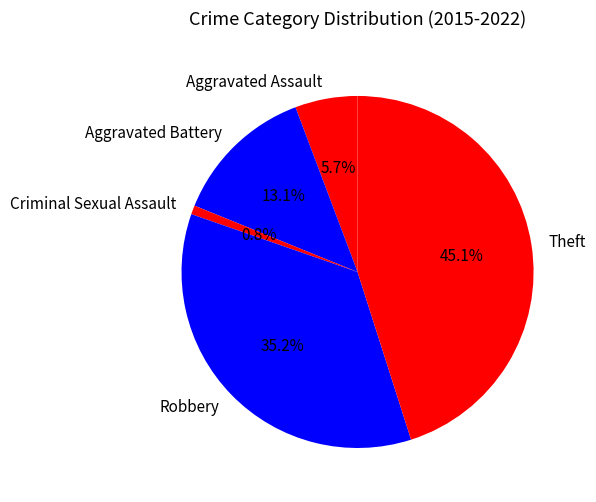

Rank the categories by value from lowest to highest.

Criminal Sexual Assault, Aggravated Assault, Aggravated Battery, Robbery, Theft